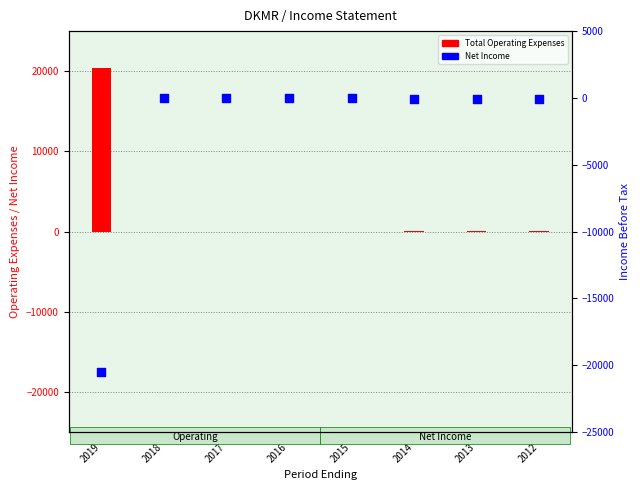

Which series has the largest Y range (max minus min)?

Net Income